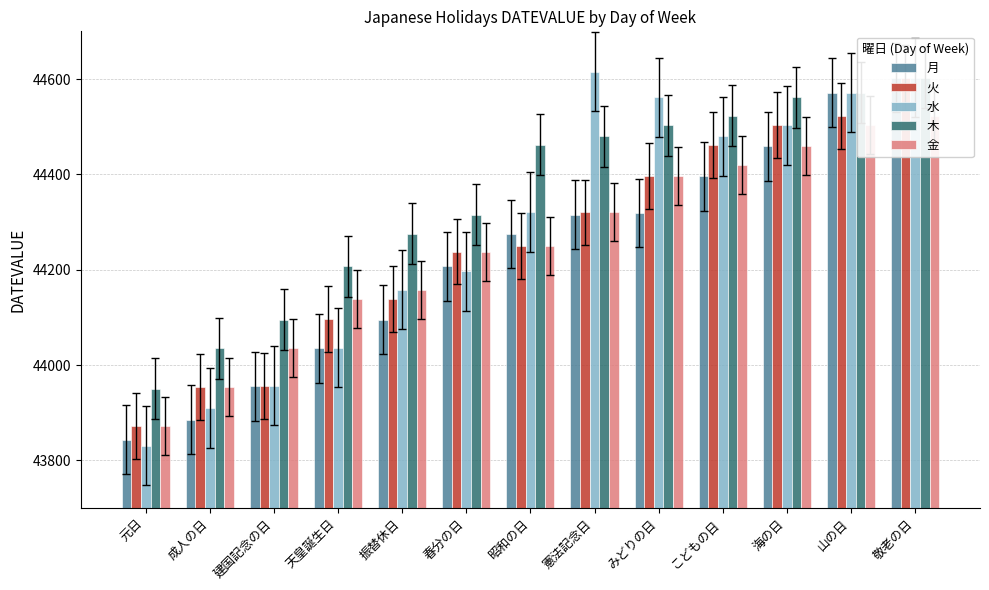

What are all the series names shown in the legend?

月, 火, 水, 木, 金